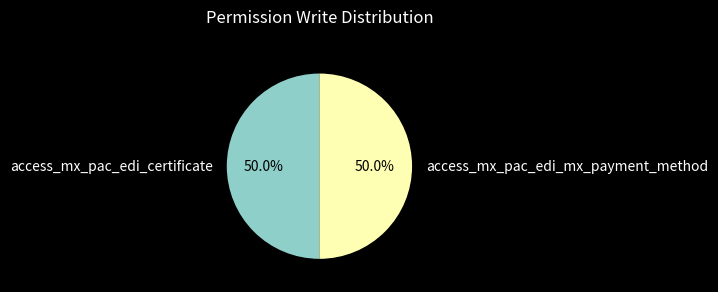

To the nearest percent, what is the difference between the access_mx_pac_edi_certificate and access_mx_pac_edi_mx_payment_method slice percentages?

0%